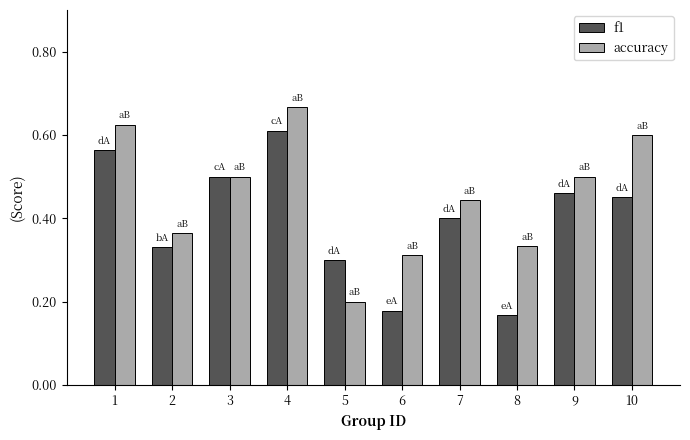

The value of accuracy at 6 is 0.2. True or false?

False